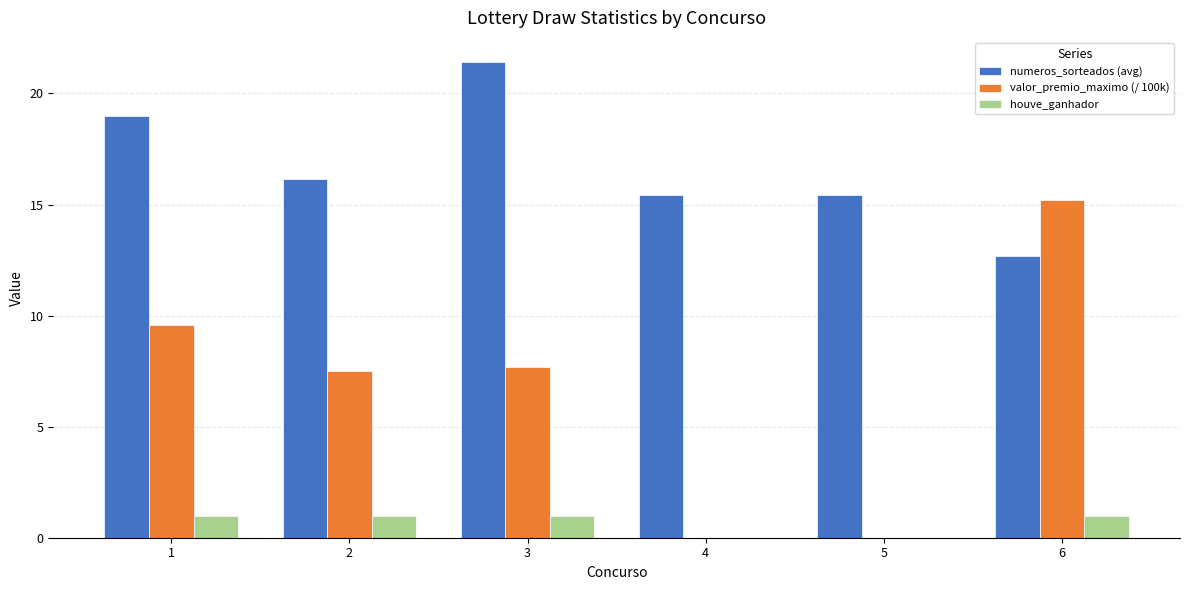

Count the number of data series in this chart.

3